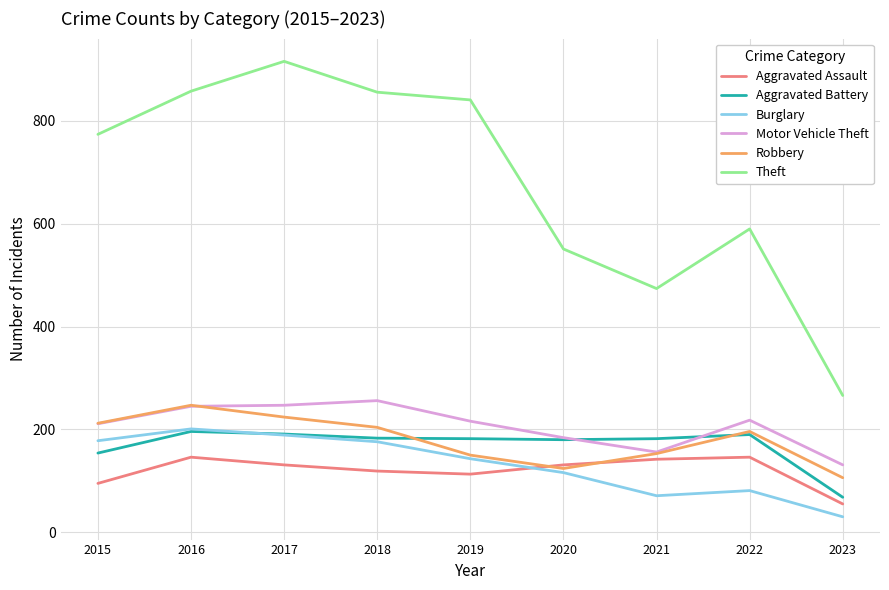

At which label does Motor Vehicle Theft first exceed 216?

2016